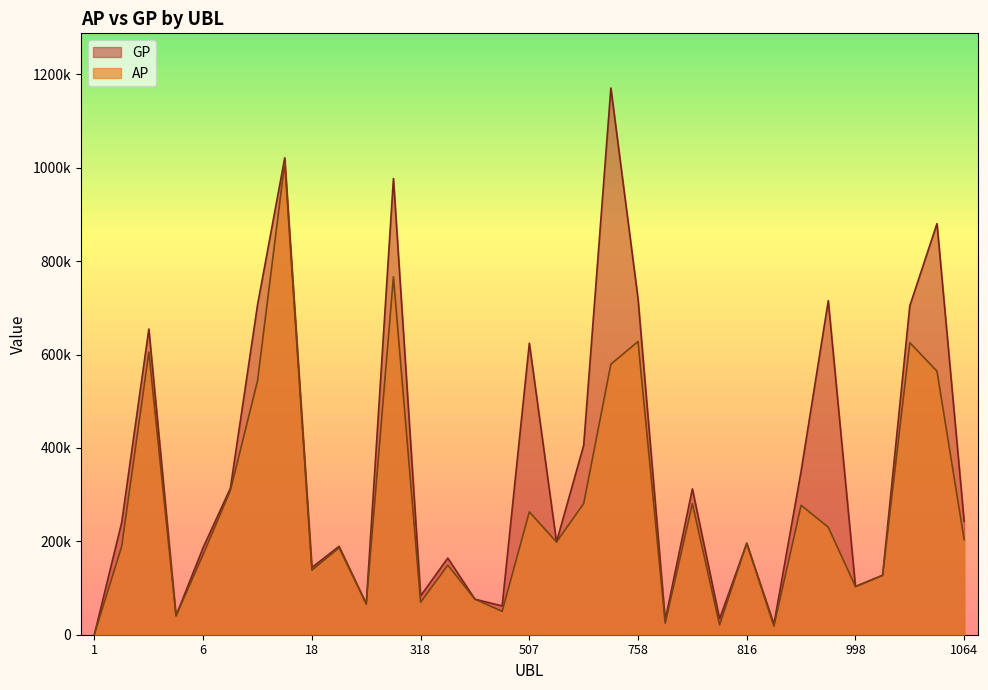

How many interior local peaks does the AP series have?

11